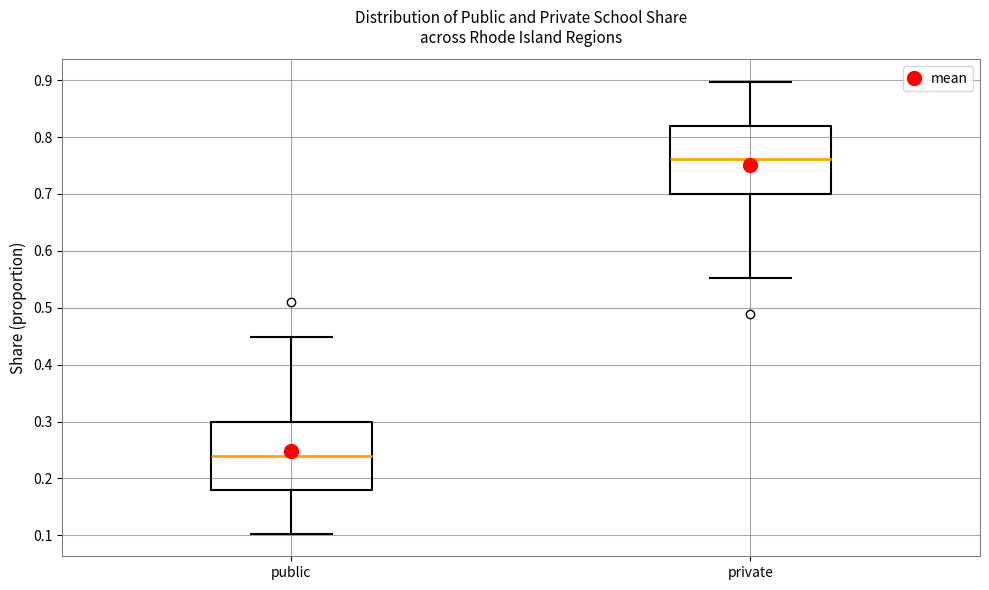

Which box's median line is the highest?

private